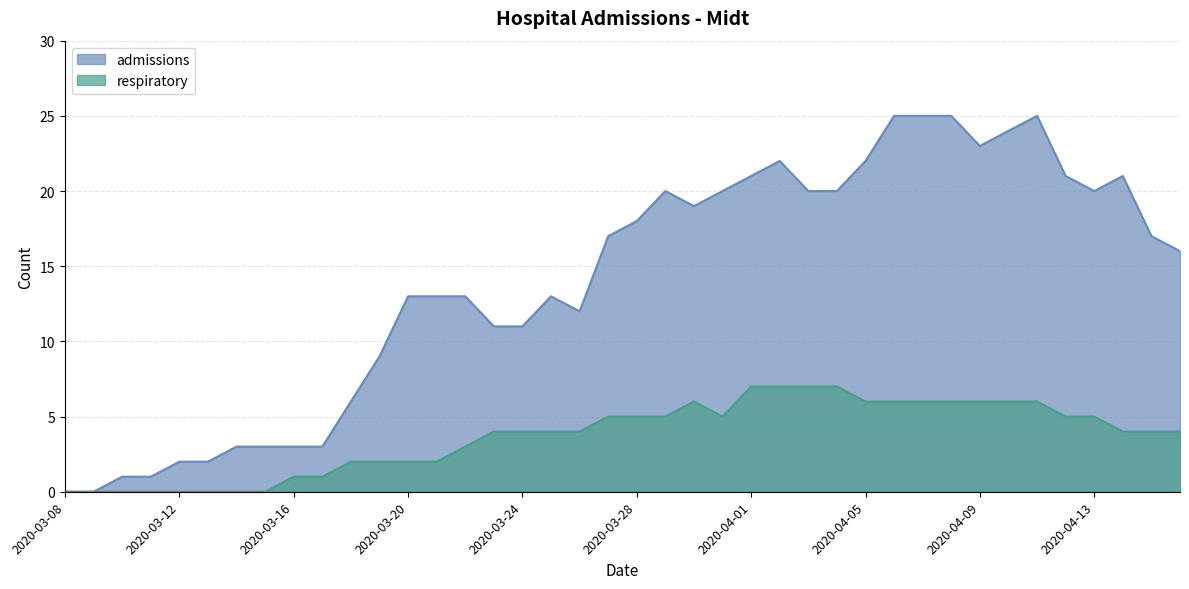

At which label does respiratory reach its minimum?

2020-03-08